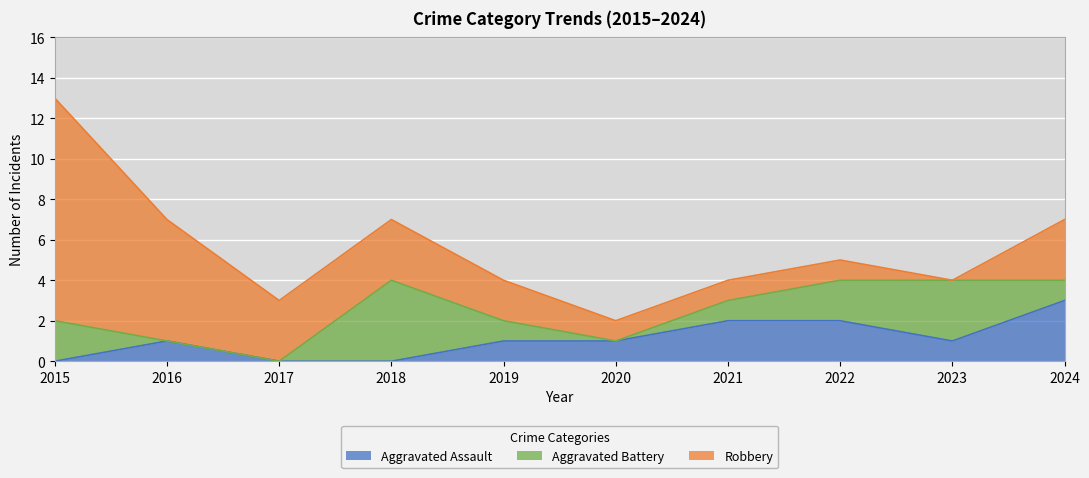

Where is Aggravated Battery nearest to the value 2?

2015